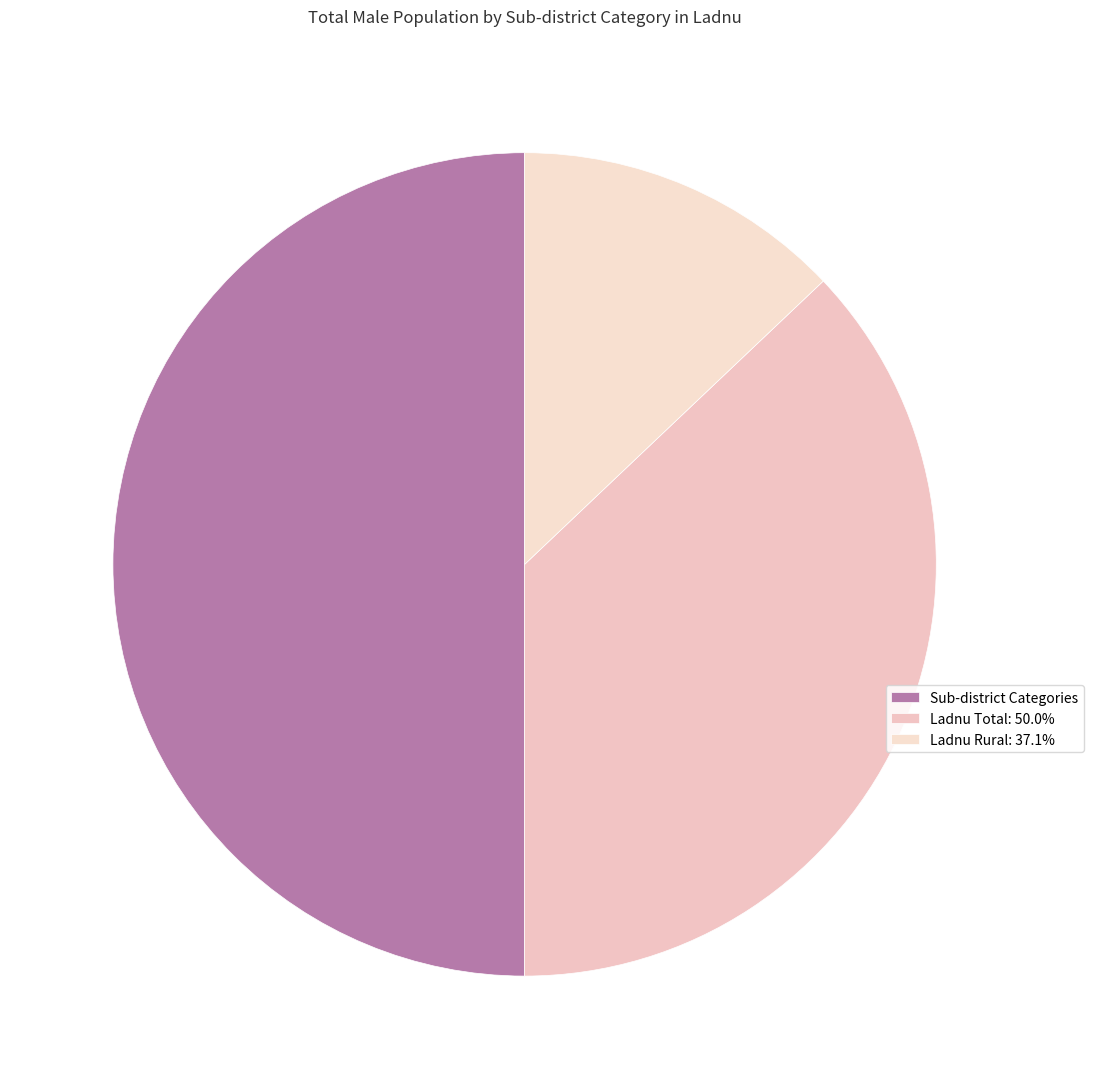

How many slices are in this pie chart?

3